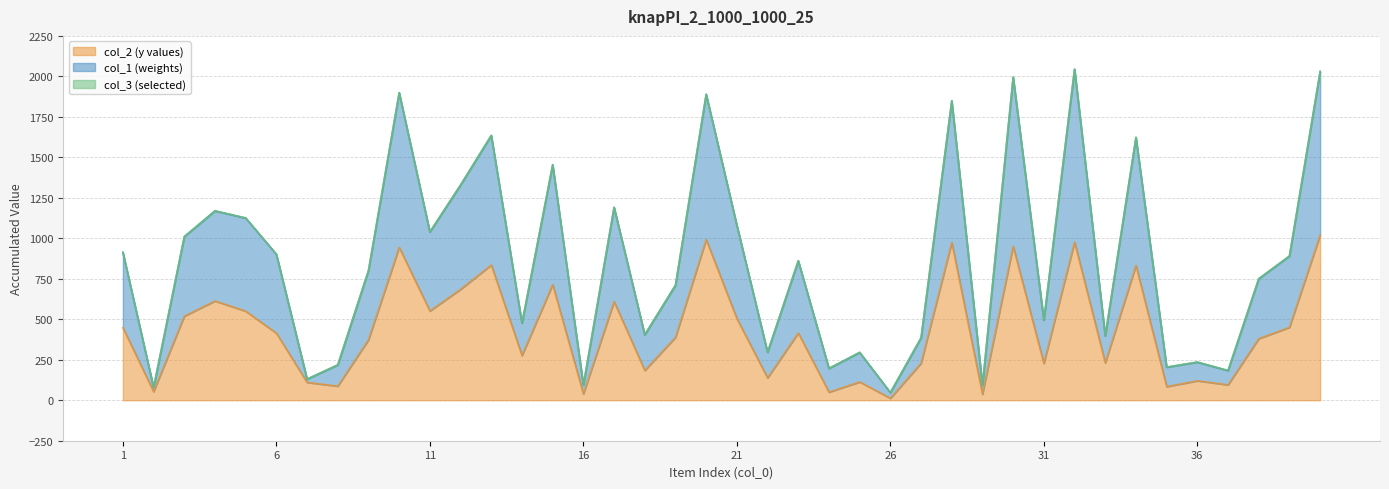

What is the difference between the highest and lowest values at 24?

146